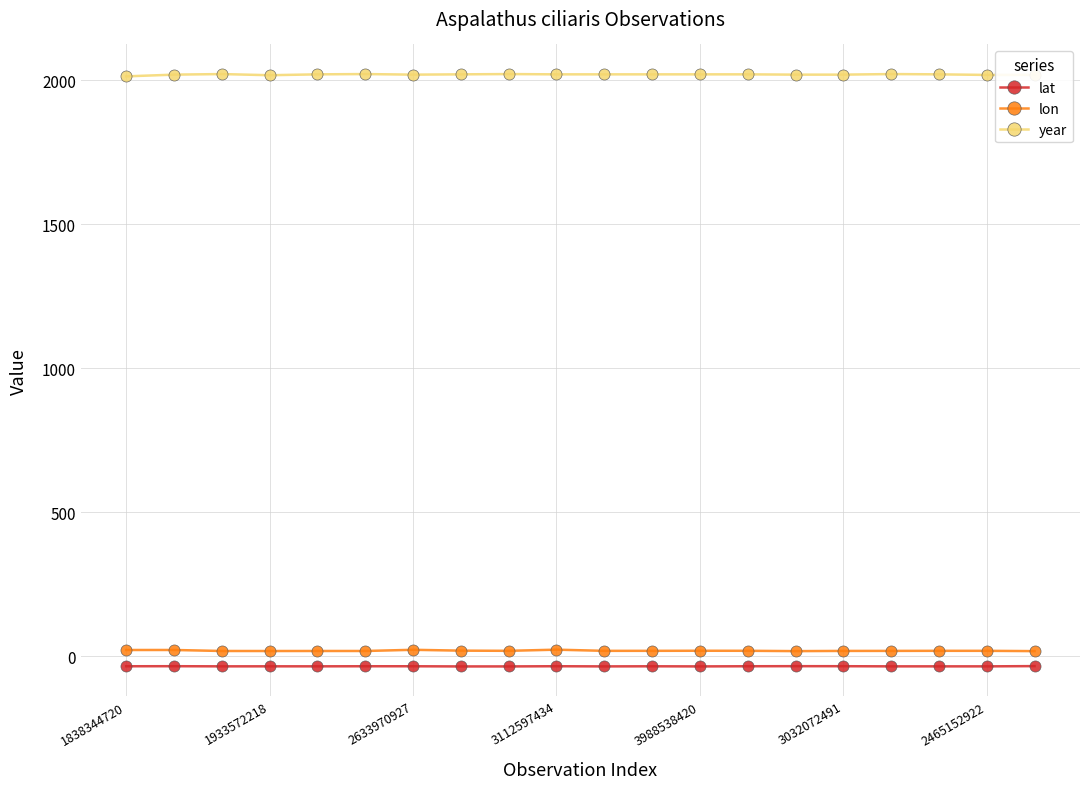

Which series has the largest total across all categories?

year